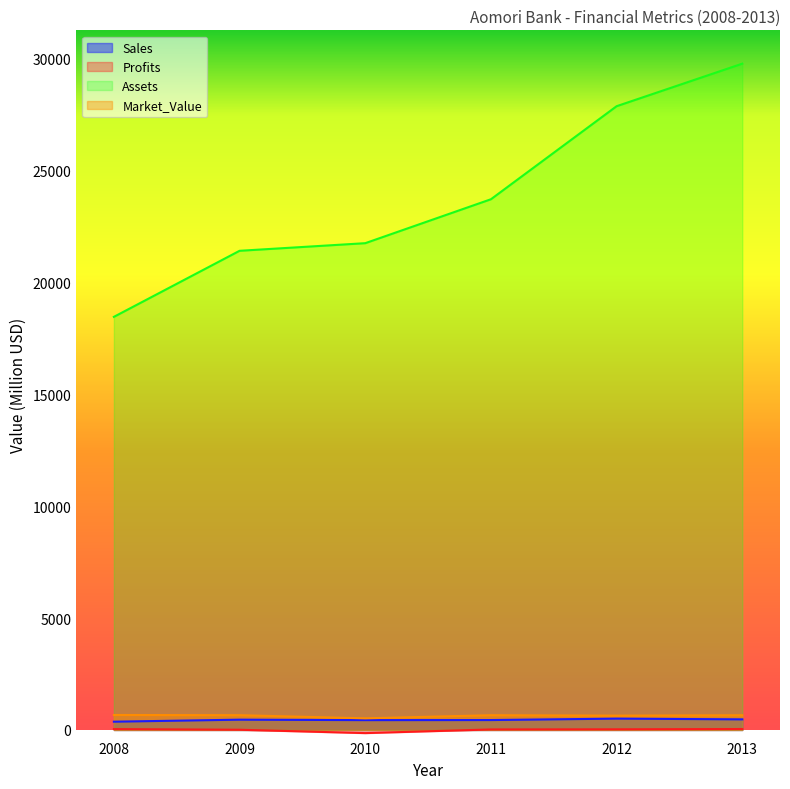

Reading left to right, extract all data points from this chart.

Sales: 2008=370.0	2009=460.0	2010=440.0	2011=443.0	2012=507.0	2013=474.0
Profits: 2008=40.0	2009=10.0	2010=-140.0	2011=23.5	2012=28.8	2013=42.3
Assets: 2008=18450.0	2009=21400.0	2010=21740.0	2011=23702.0	2012=27858.0	2013=29758.0
Market_Value: 2008=670.0	2009=660.0	2010=520.0	2011=659.0	2012=640.0	2013=657.0